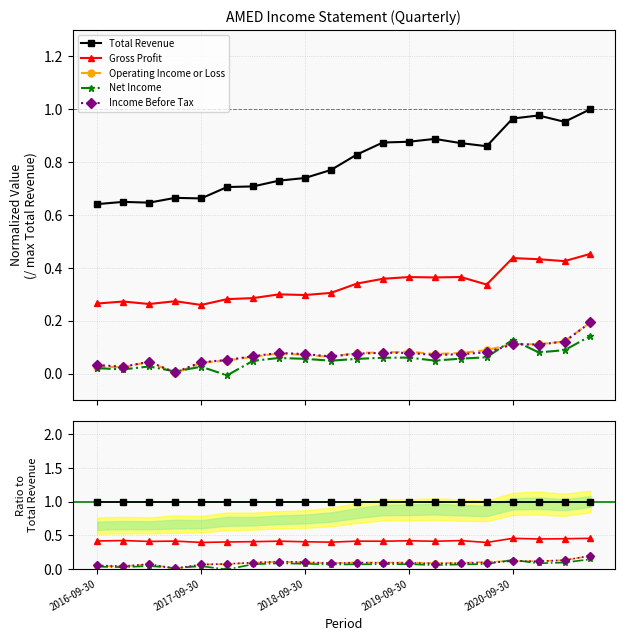

Does the chart have visible grid lines?

Yes